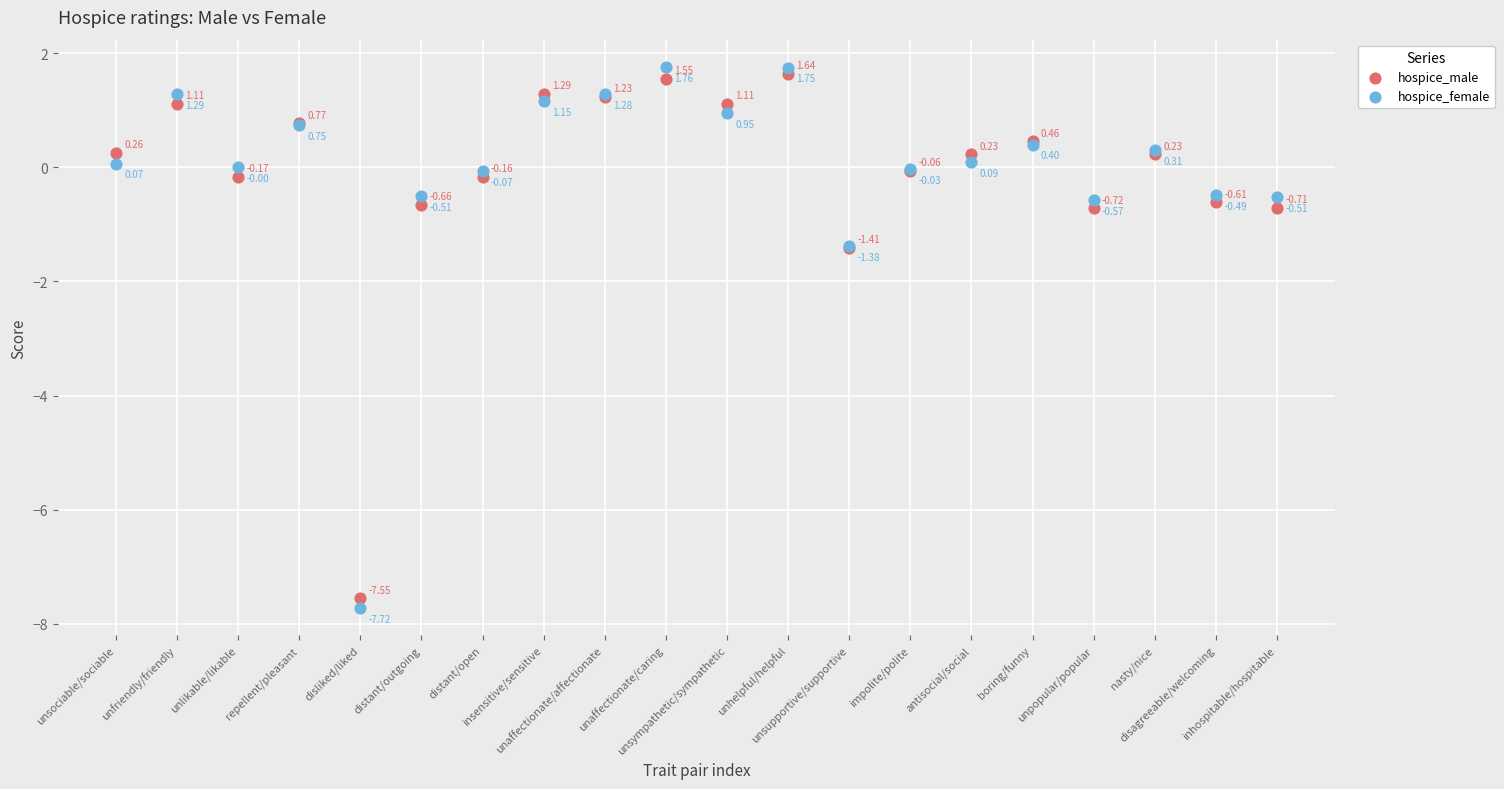

Which series reaches the maximum Y coordinate?

hospice_female